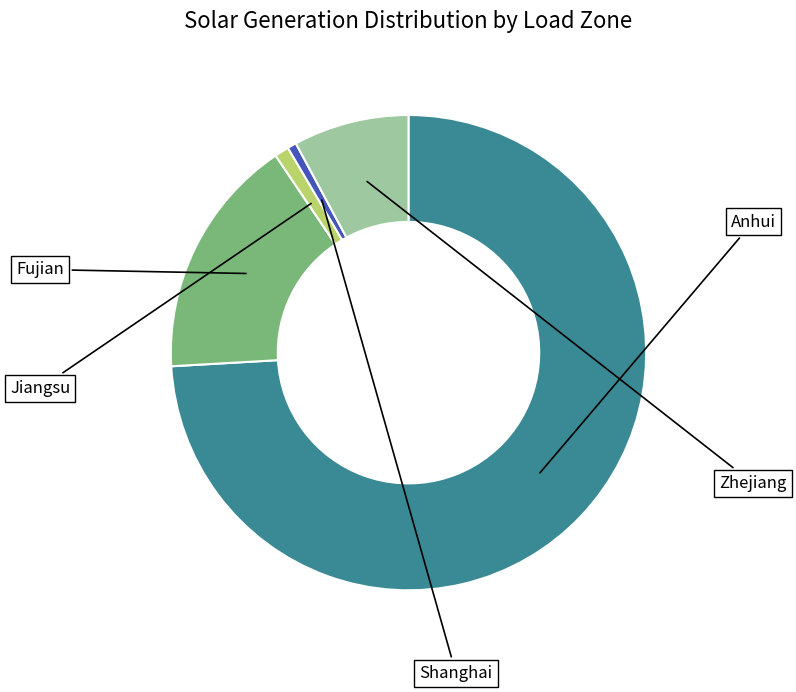

Is there any slice that represents more than half of the pie?

Yes